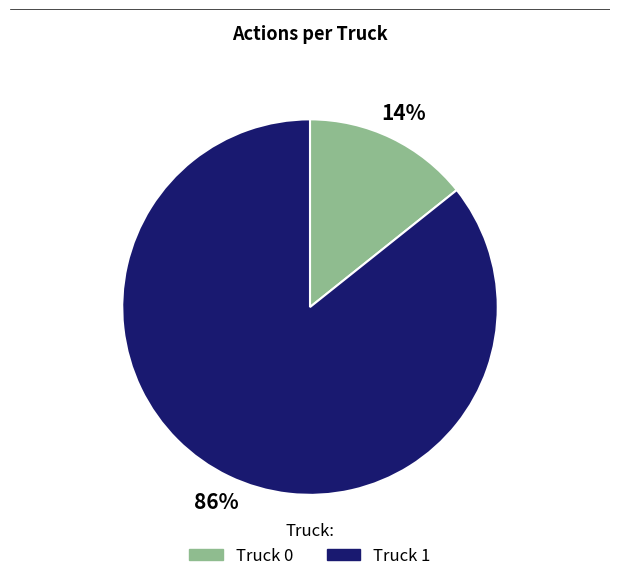

Which slice is the smallest?

Truck 0